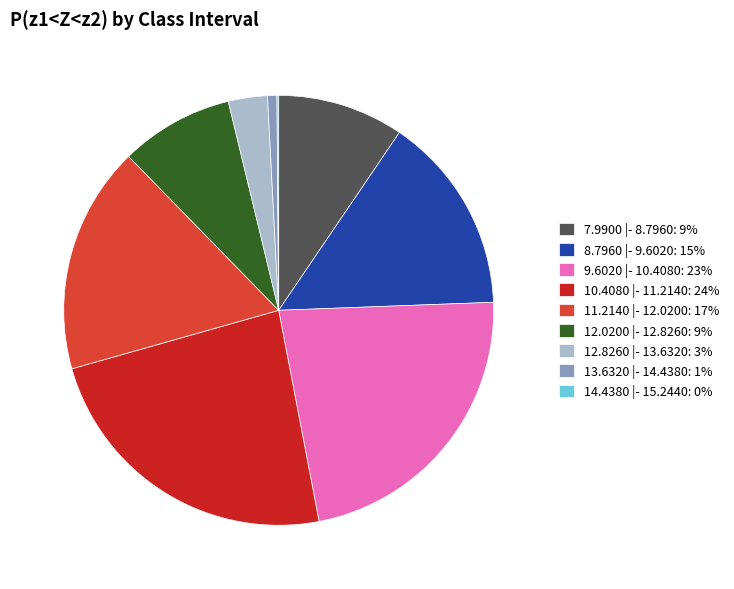

Does 13.6320 |- 14.4380: 1% account for over 50% of the chart?

No